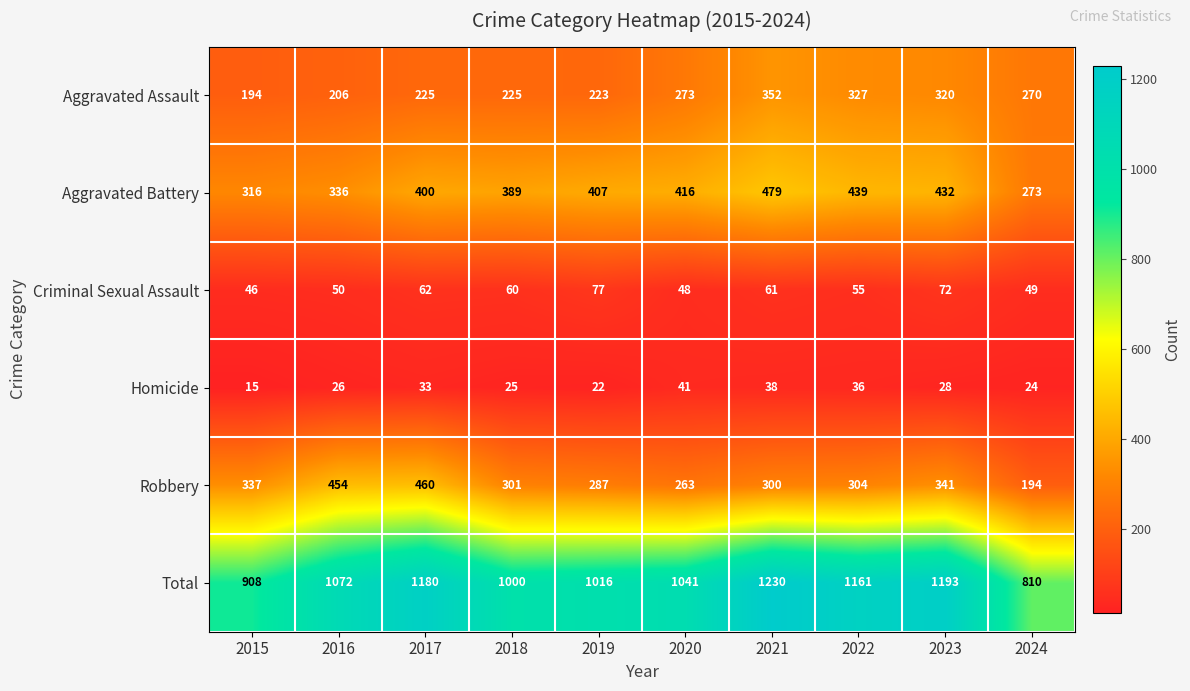

What is the smallest value displayed?

15